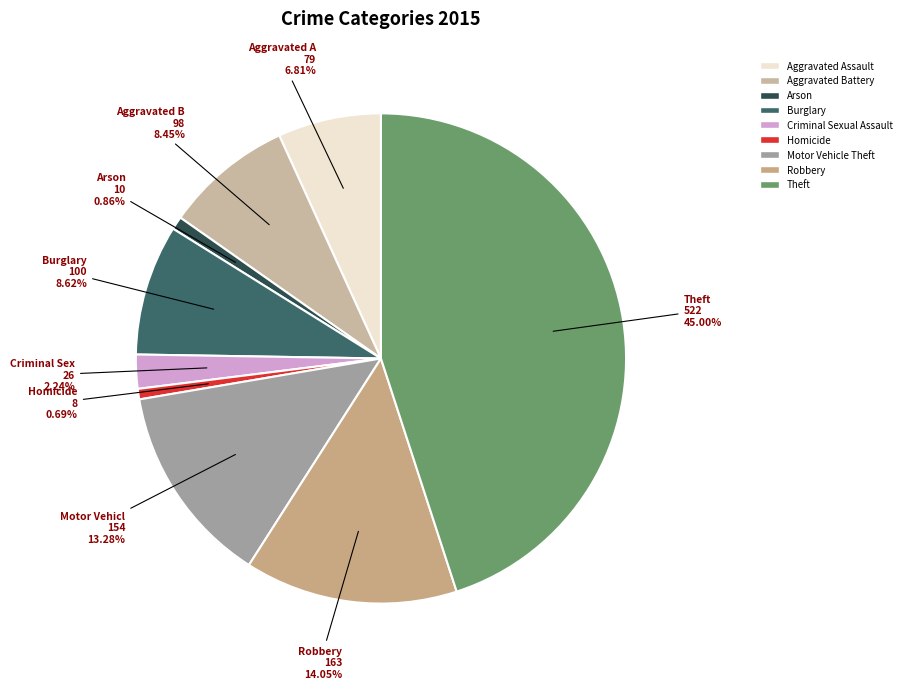

True or false: Arson accounts for 11% of the total.

False